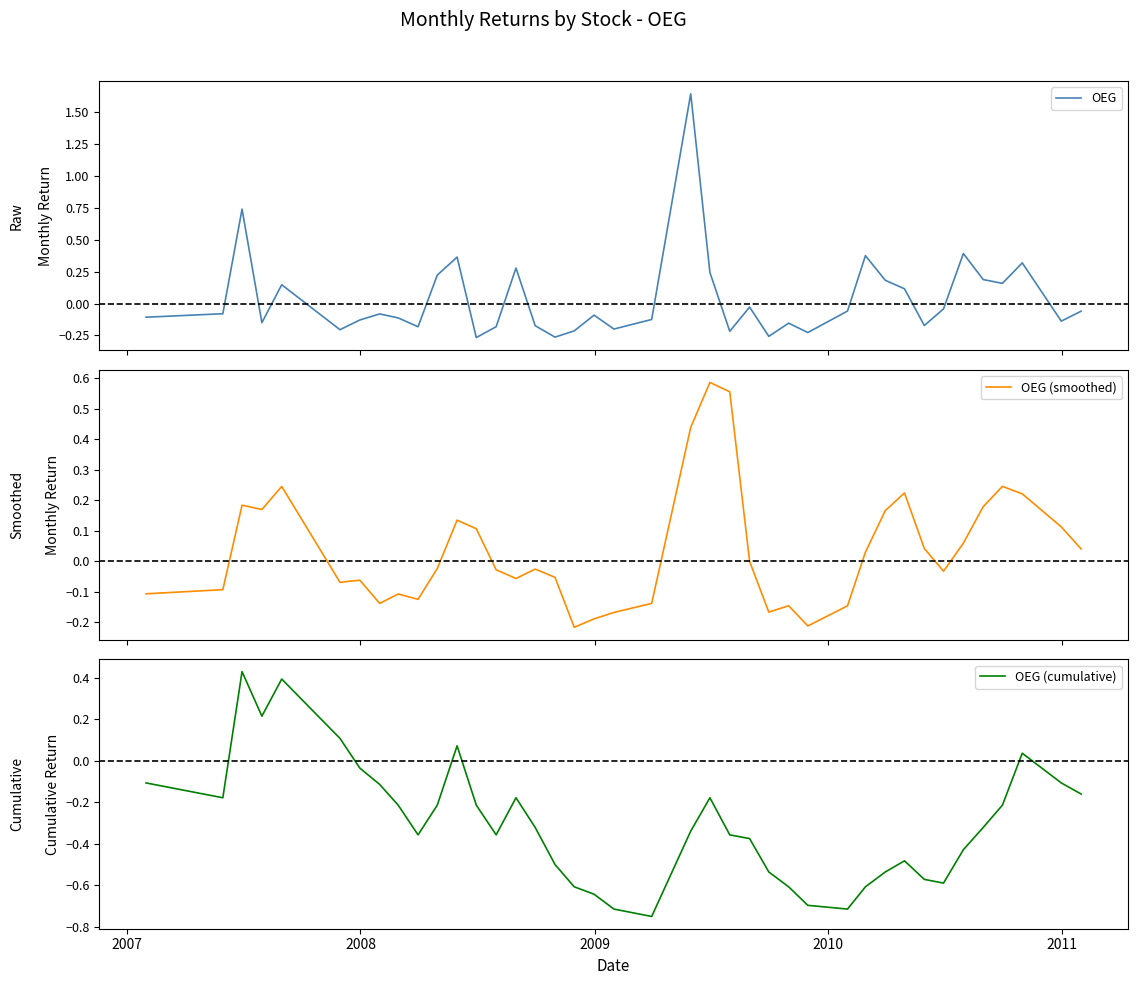

How many intersections are there between OEG (cumulative) and OEG?

7